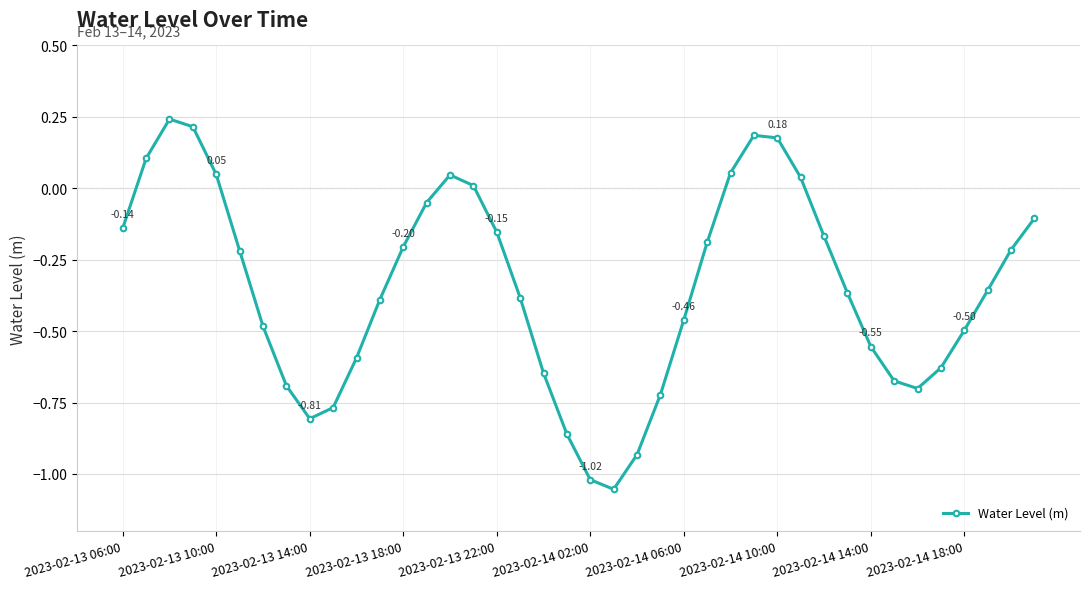

What is the sum of all values?

-13.9